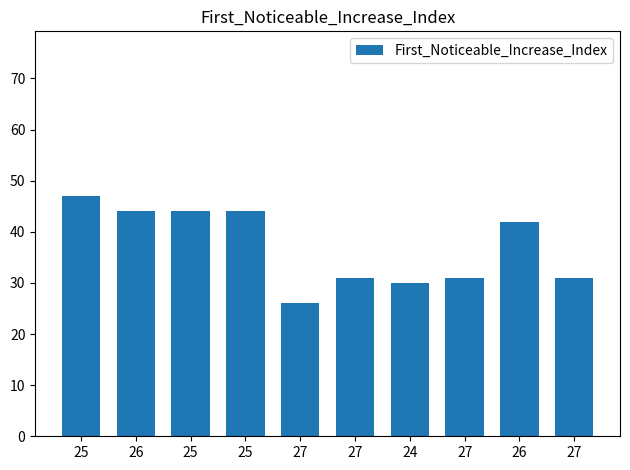

Approximately how many times larger is the value at 25 compared to 27?

1.7